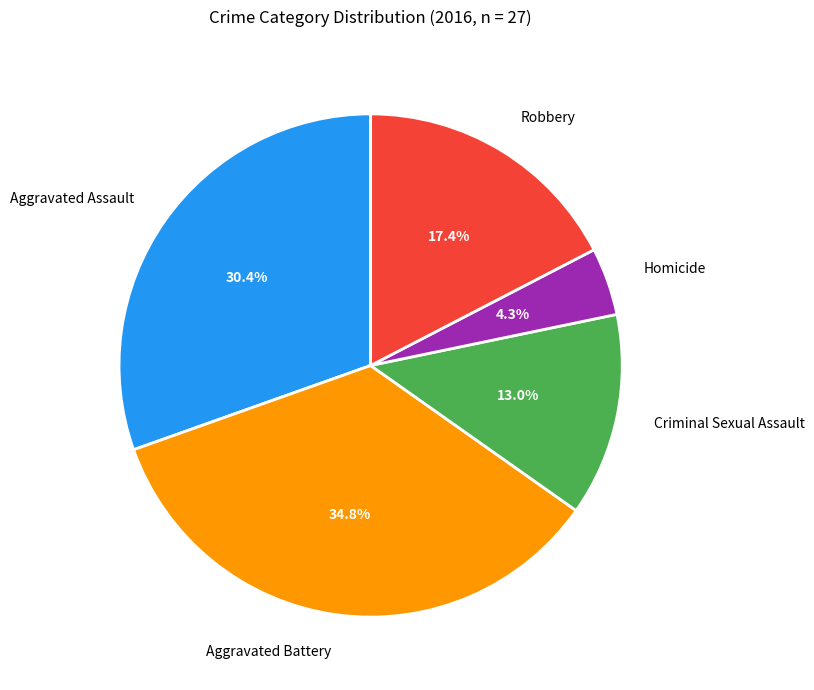

What percentage is NOT represented by Aggravated Battery?

65.2%